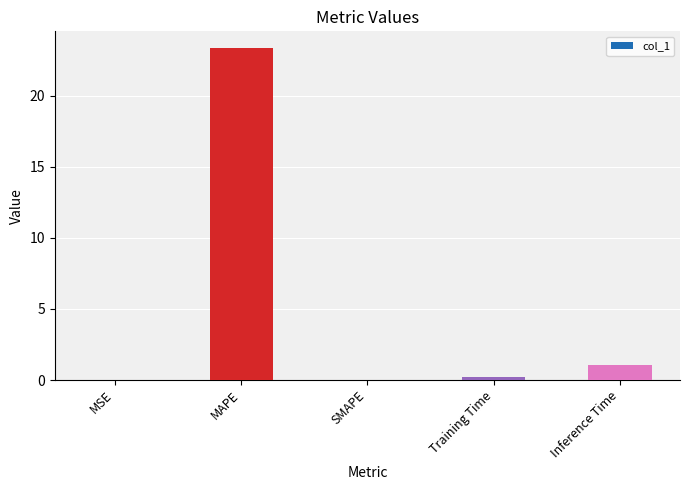

What is the sum of all values?

24.7